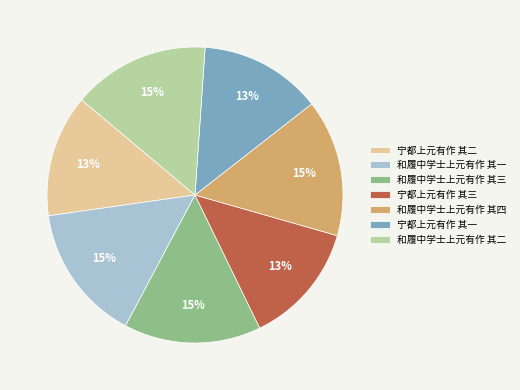

How many slices are in this pie chart?

7